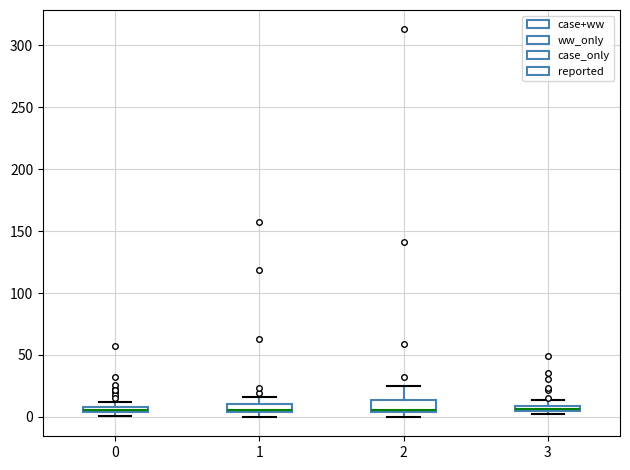

Where does the upper whisker of the box at x = 1 end on the y-axis? The values are not printed on the chart, so give them approximately, as read against the axis.

15